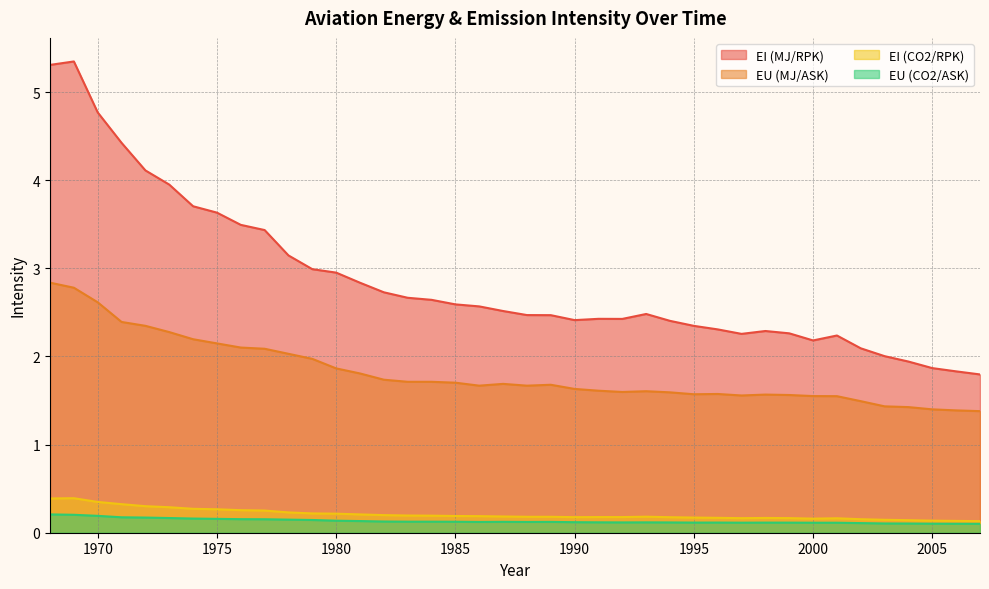

Where is EU (CO2/ASK) nearest to the value 0?

2007